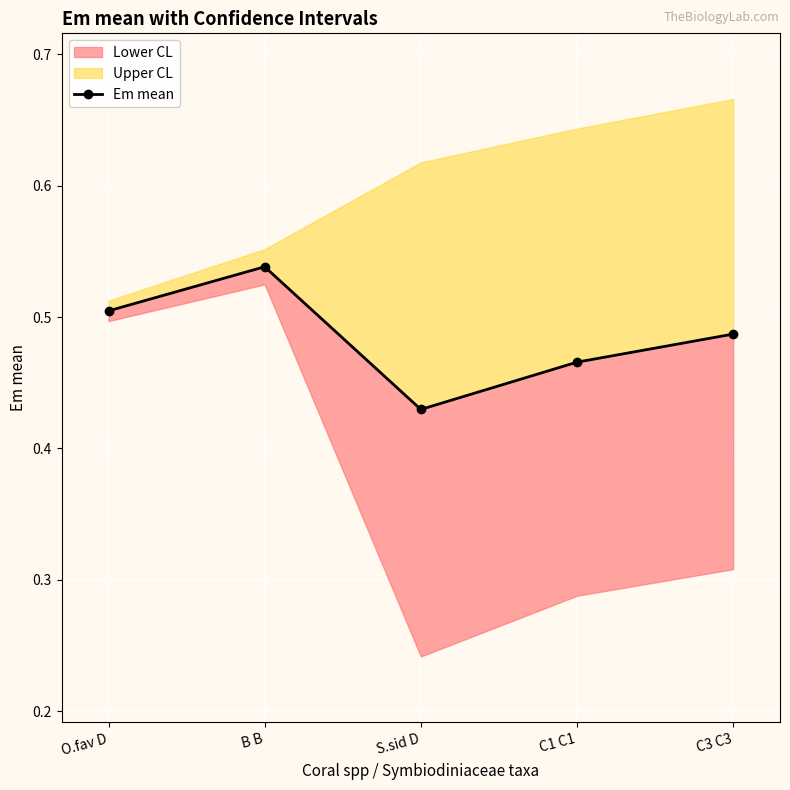

What position from the right is C1 C1?

2